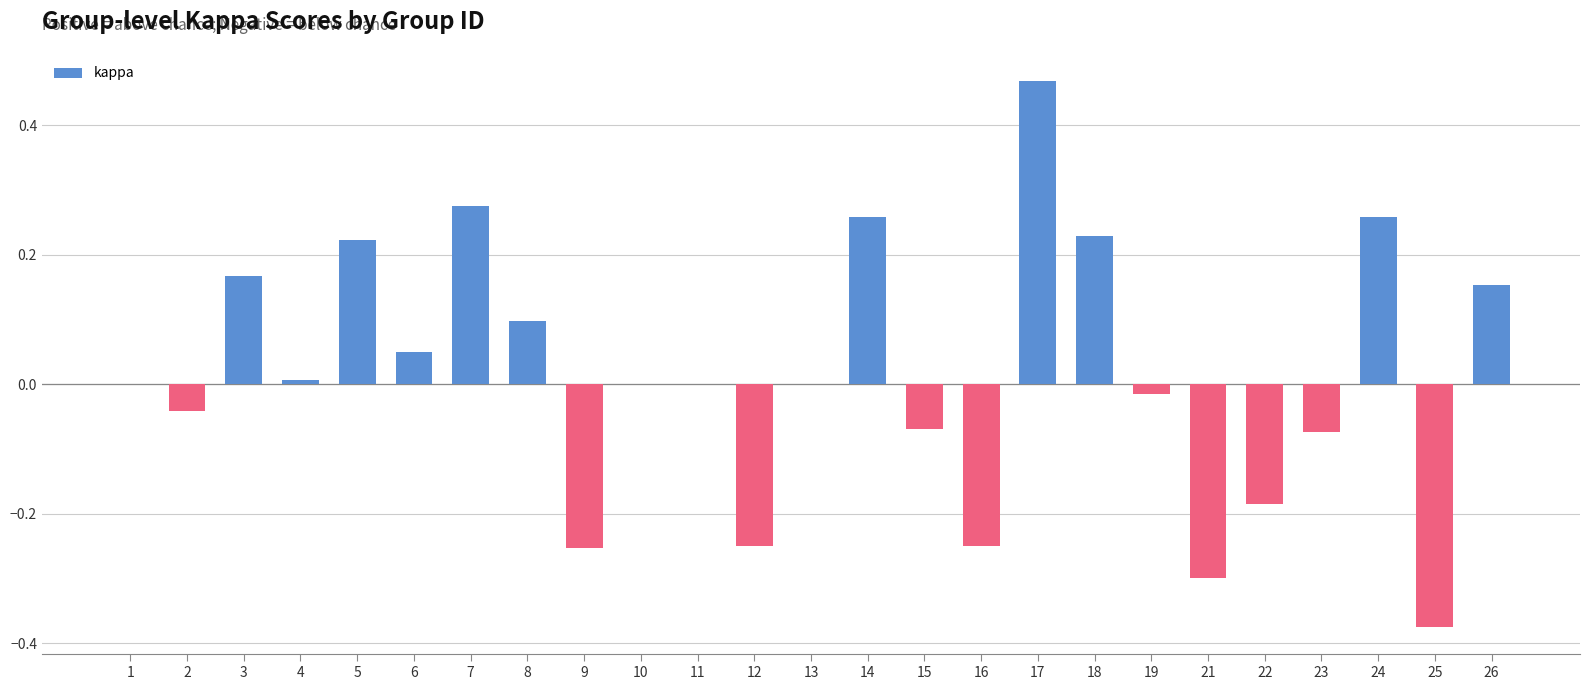

Count the number of data series in this chart.

1